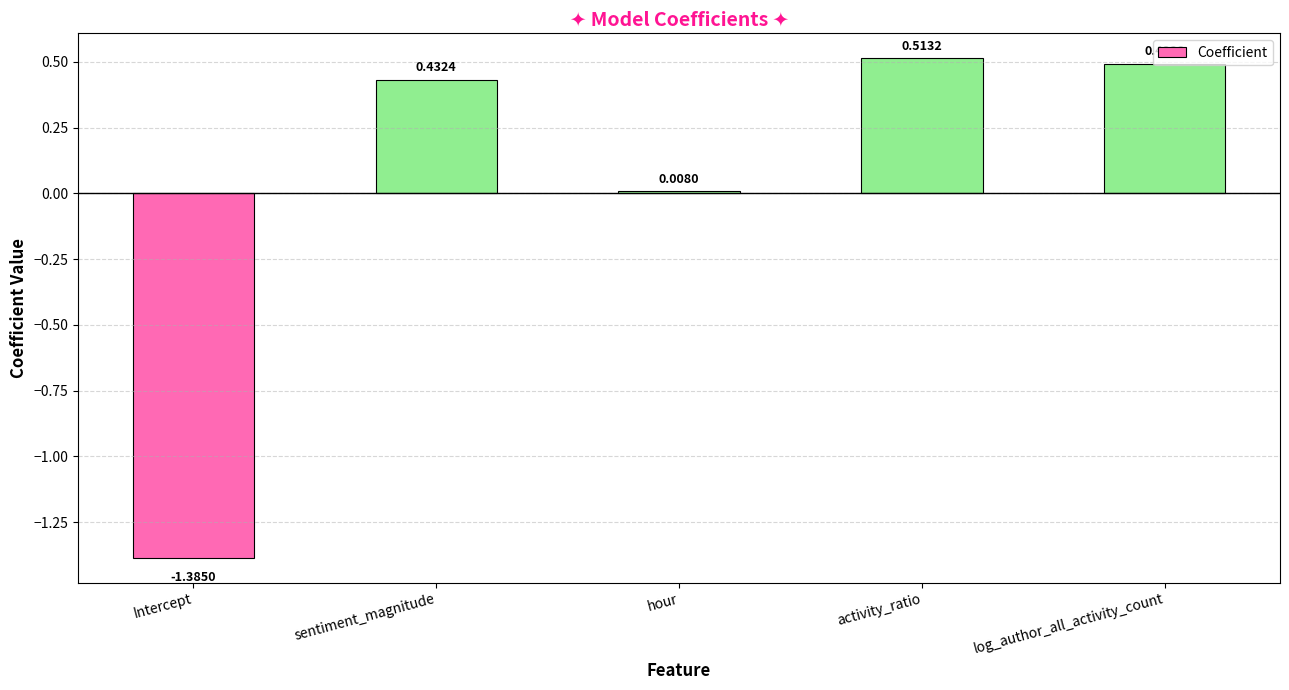

How many distinct data groups are displayed?

1